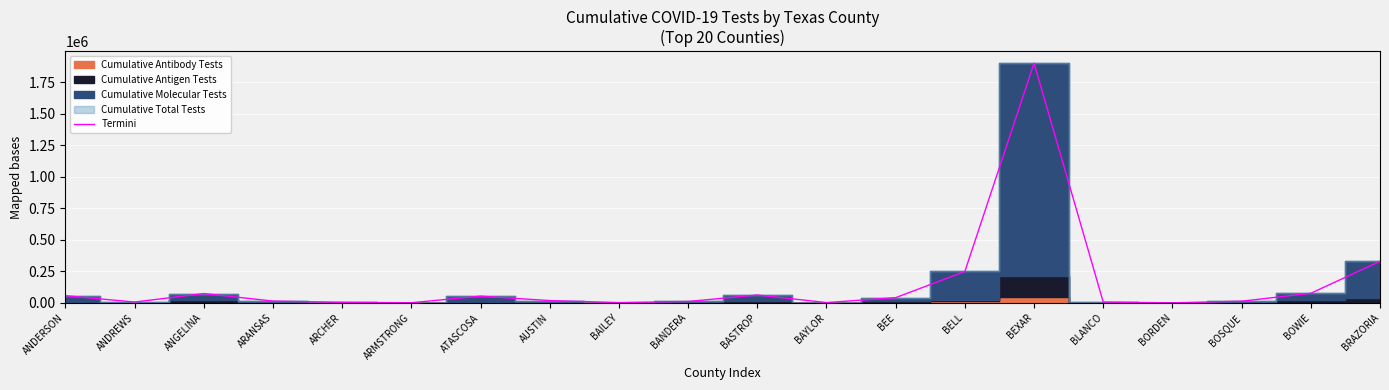

List the labels in order of value, largest first.

BEXAR, BRAZORIA, BELL, BOWIE, ANGELINA, BASTROP, ANDERSON, ATASCOSA, BEE, AUSTIN, ARANSAS, BOSQUE, BANDERA, ANDREWS, BLANCO, ARCHER, BAILEY, BAYLOR, ARMSTRONG, BORDEN